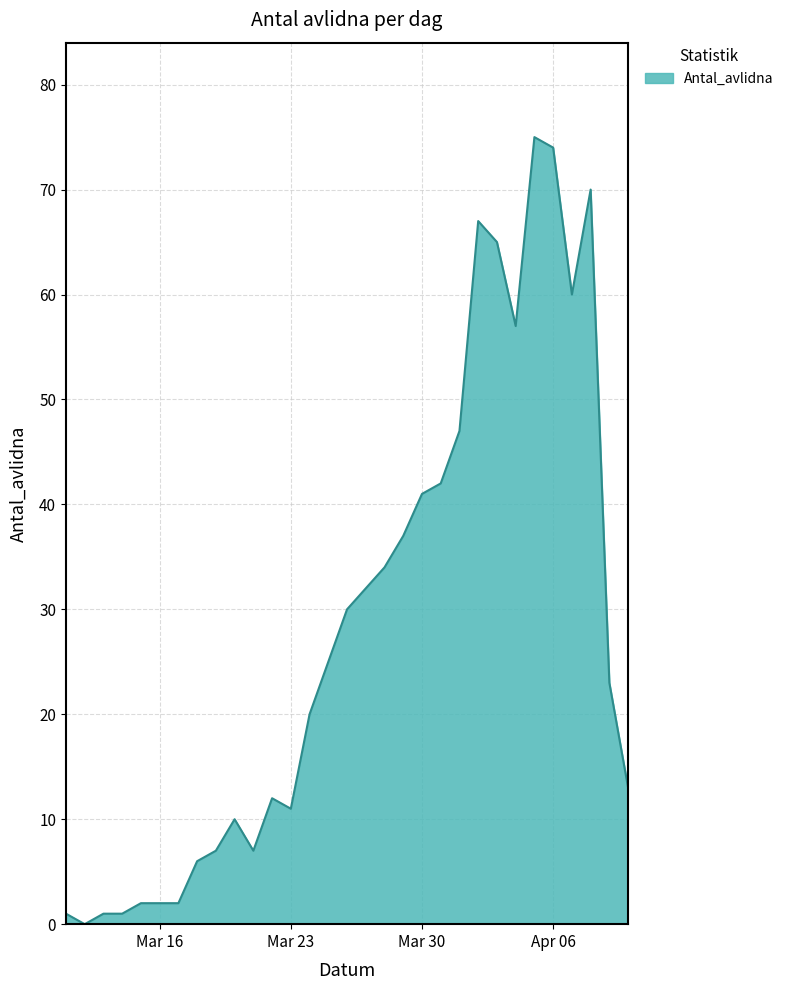

How many values are below 23?

15